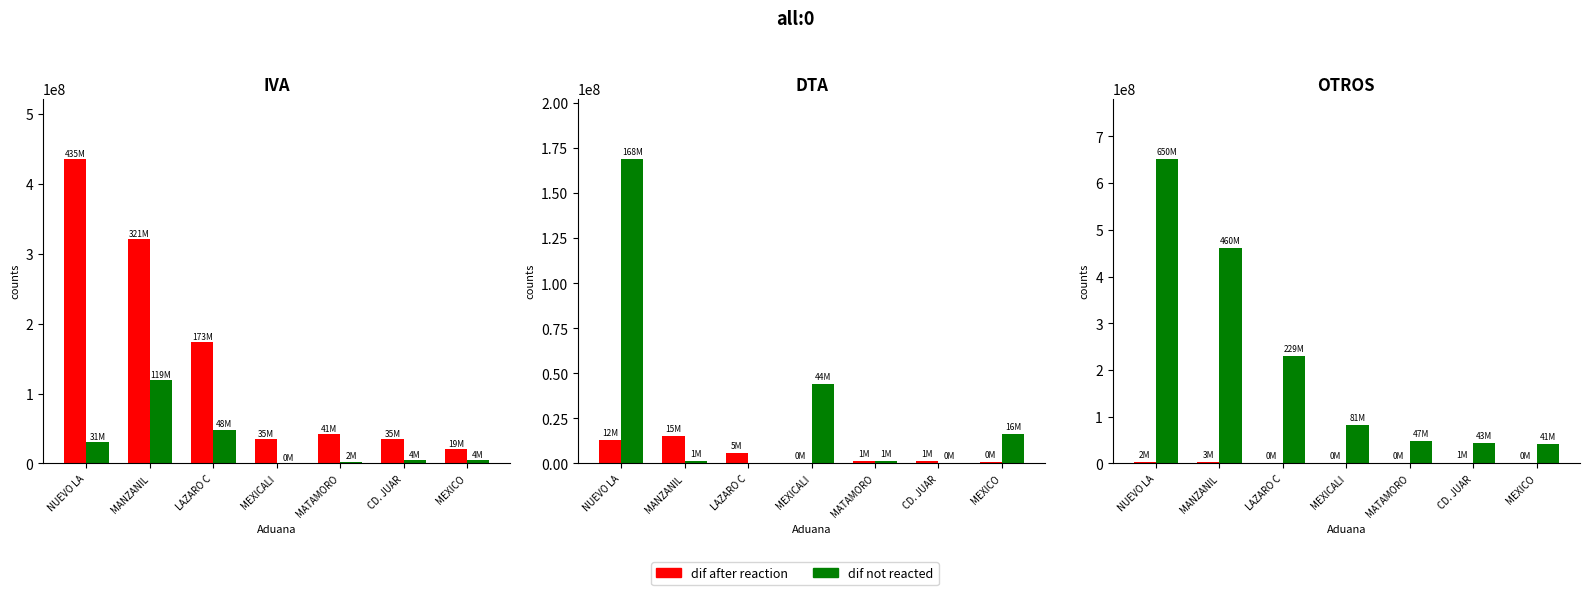

At which label is ADVALOREM closest to 60064601?

LAZARO C